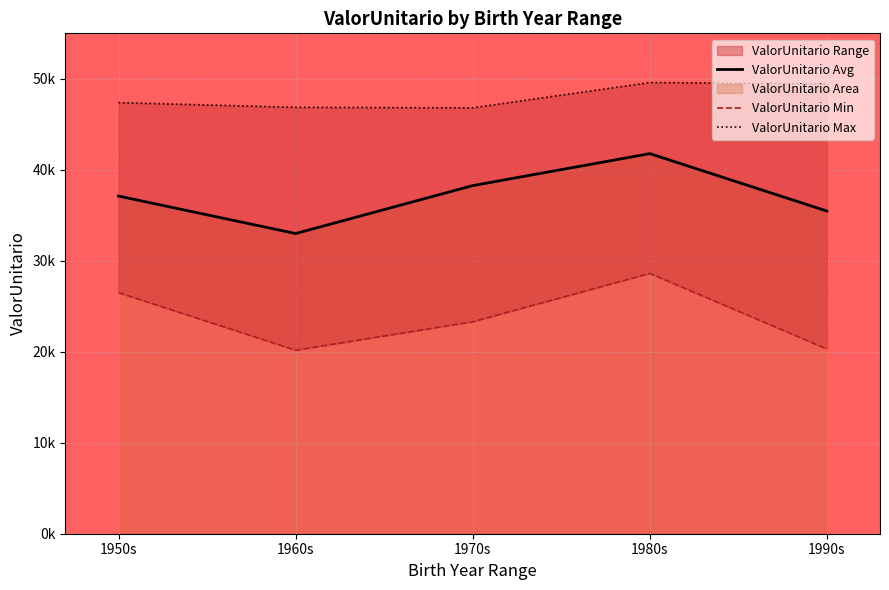

Reading left to right, what are all the values shown in this chart?

ValorUnitario Avg: 37112.4	32995.0	38262.7	41777.4	35467.9
ValorUnitario Min: 26498.3	20174.0	23295.9	28611.0	20307.9
ValorUnitario Max: 47386.3	46862.6	46814.5	49587.8	49457.8